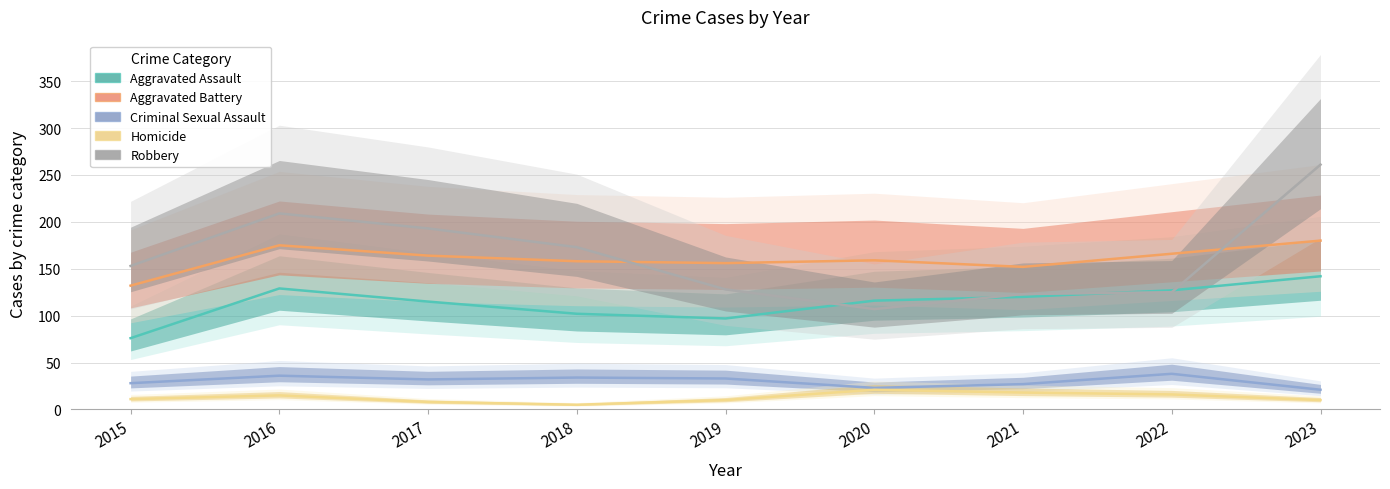

Which category has the lowest value in the Robbery series?

2020